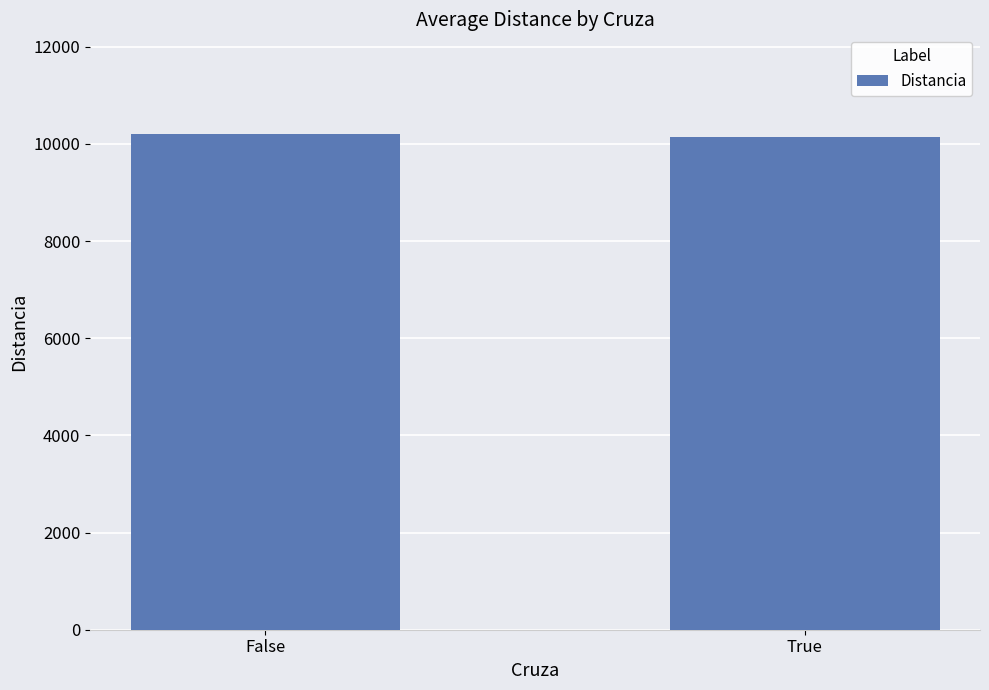

The value at False is 5261.7. True or false?

False